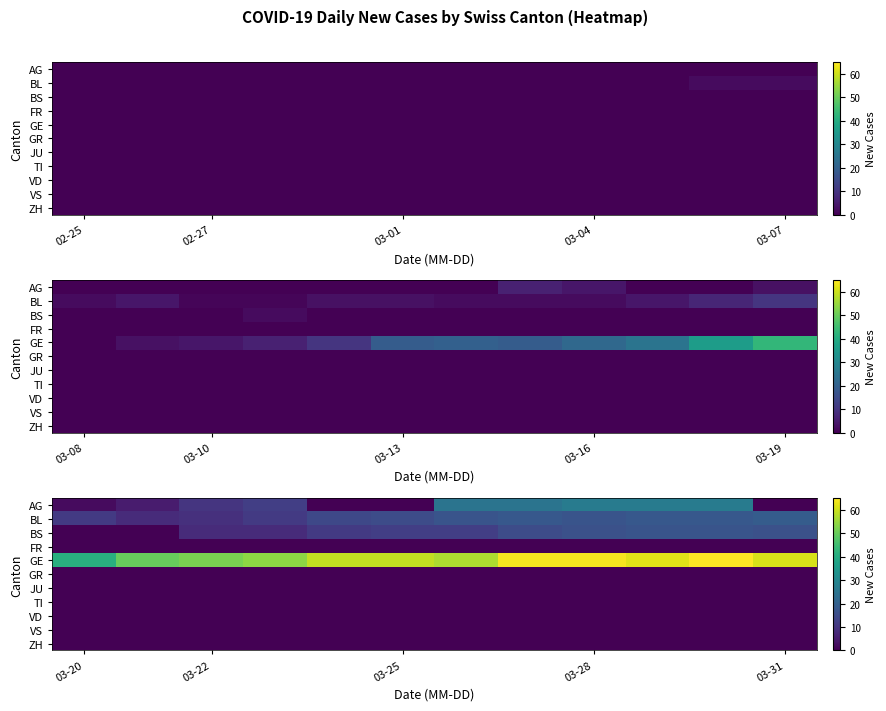

How many data points does each series have?

12